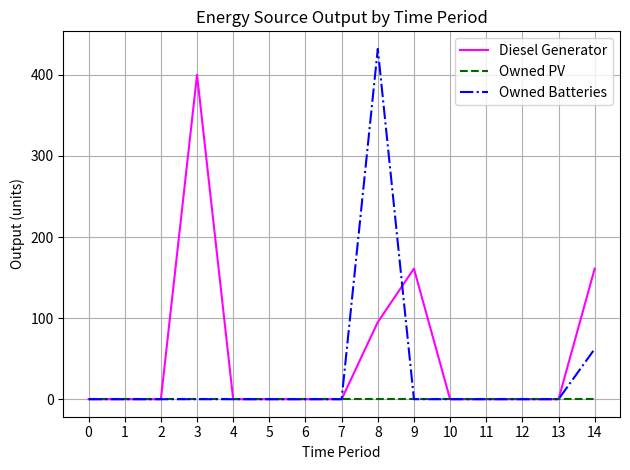

True or false: Owned Batteries has a value of 0 at 10.

True